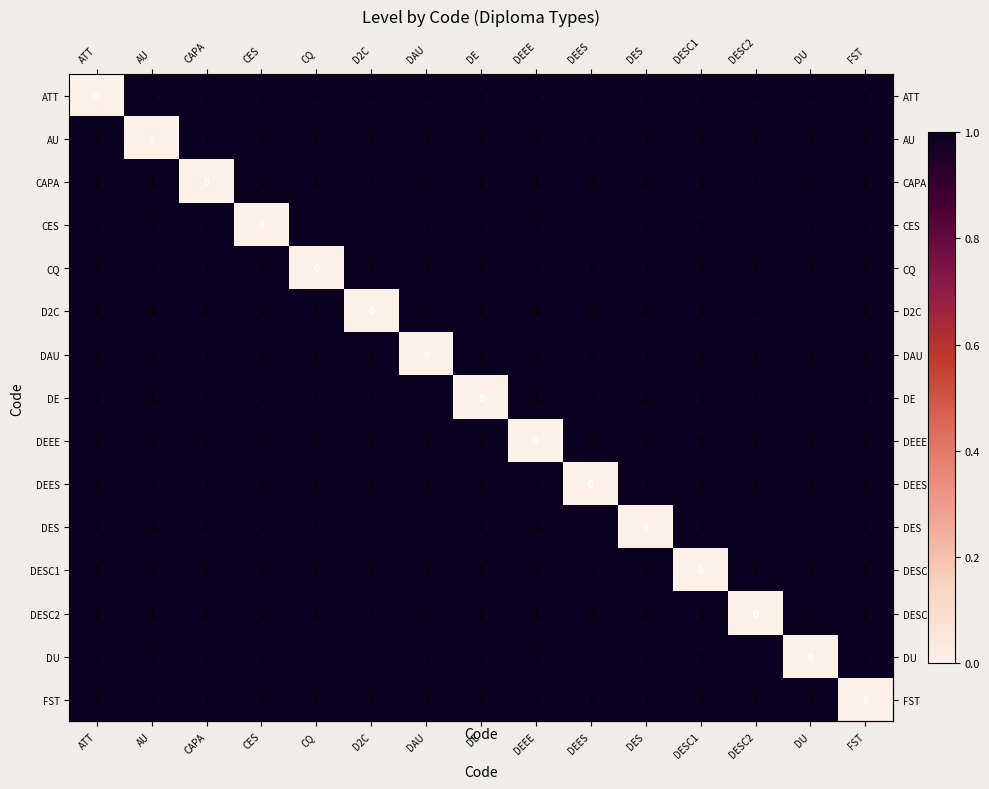

What is the sum of all ATT values?

14